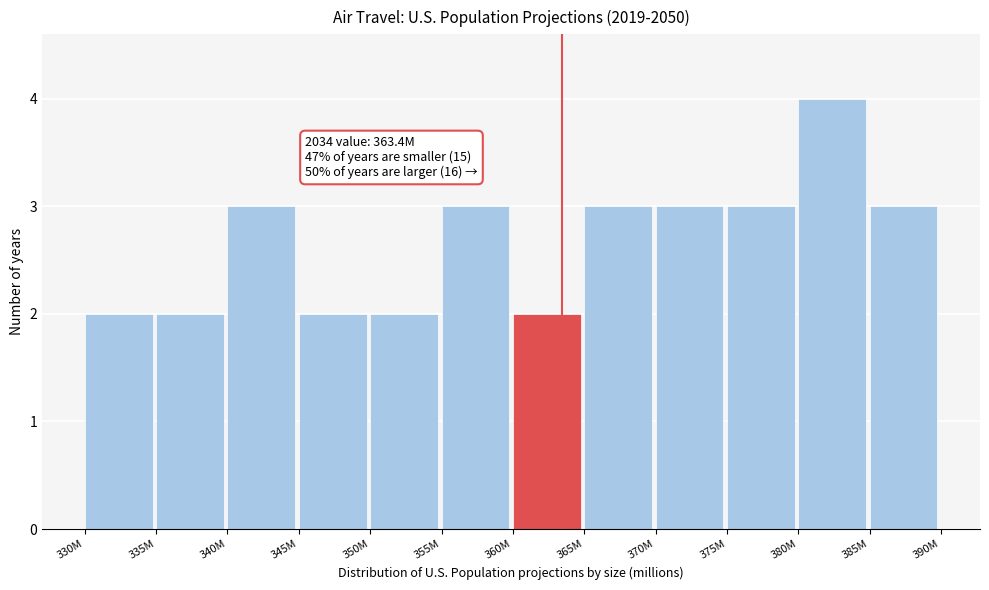

Reading right to left, what are all the values shown in this chart?

3	4	3	3	3	2	3	2	2	3	2	2